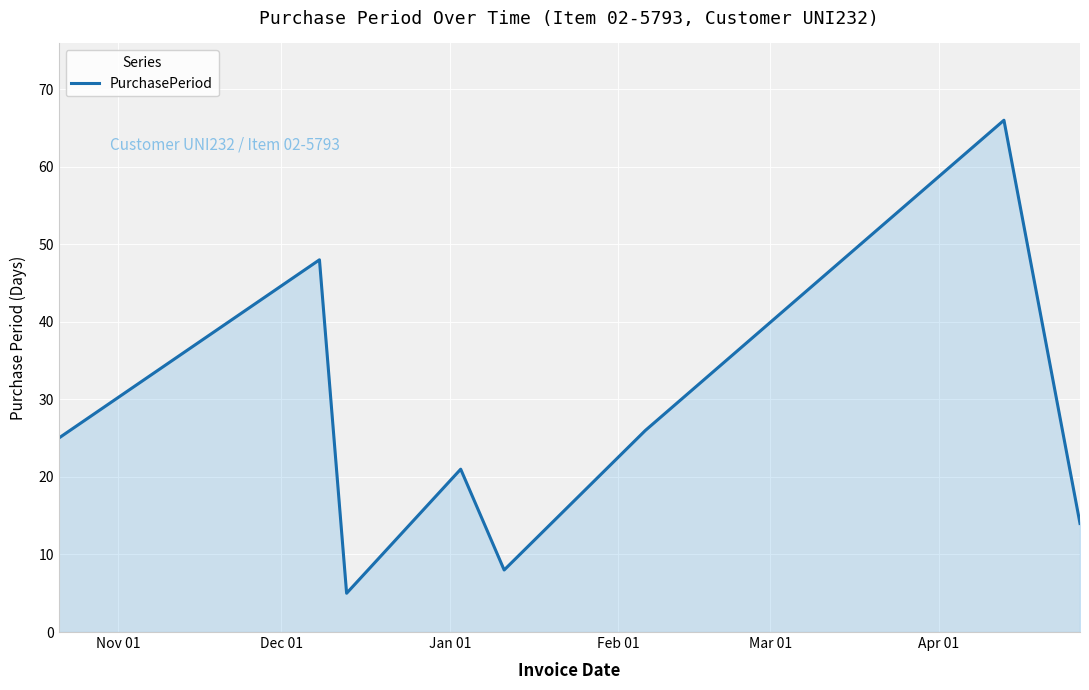

How many lines are shown in the chart?

1